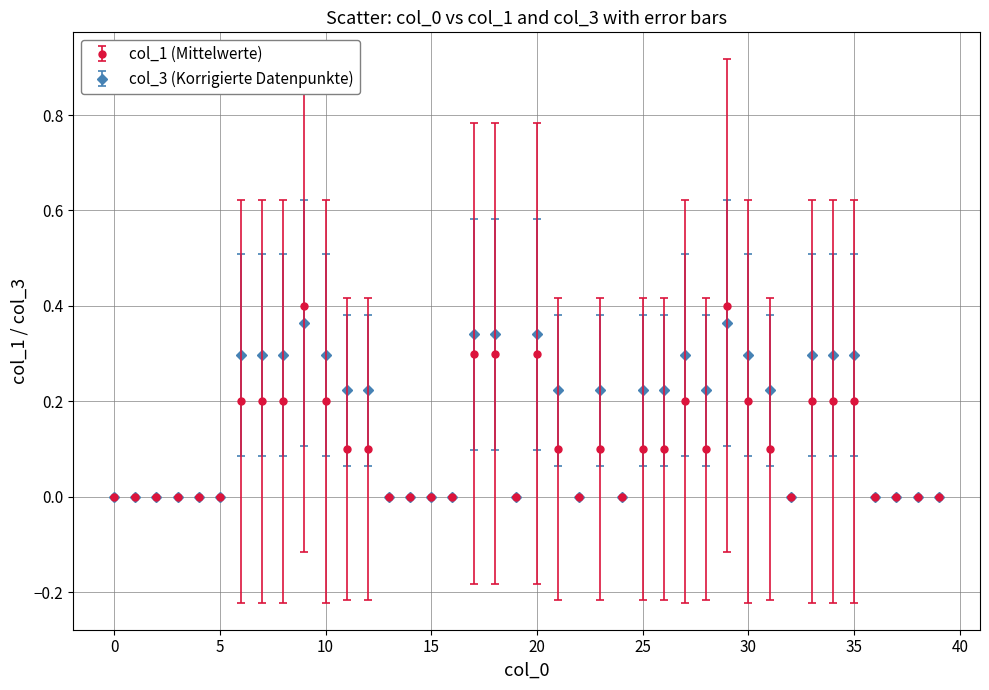

Which series has the widest spread of values?

col_1 (Mittelwerte)